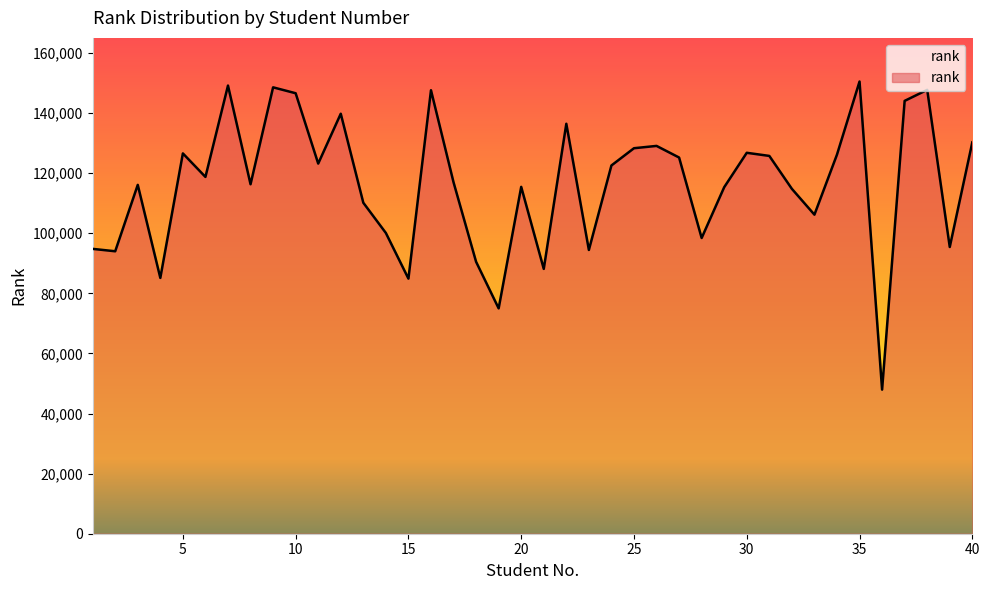

Read the value at 35.

150478